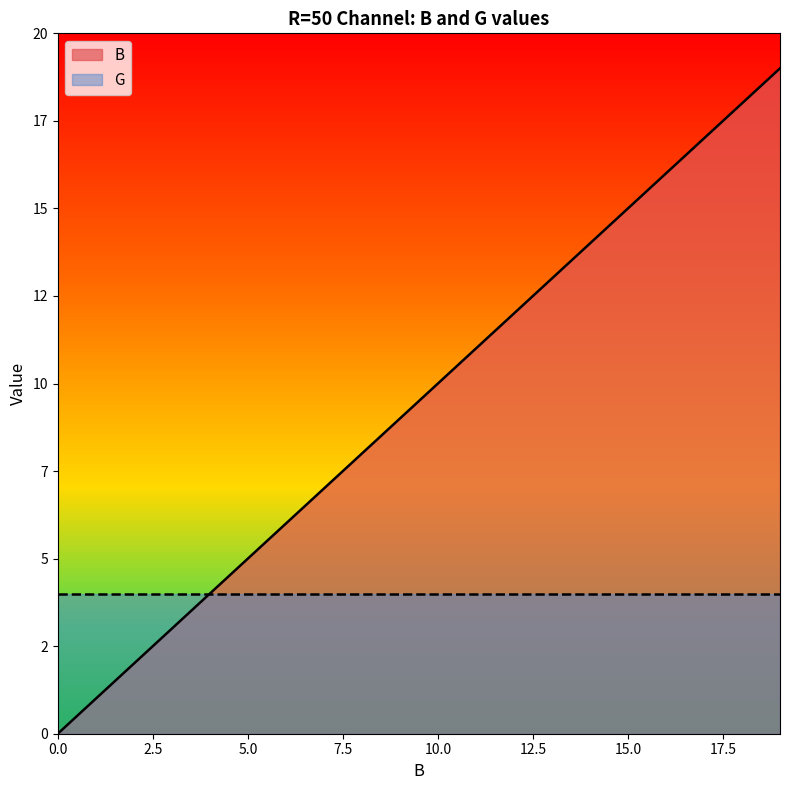

What is the sum of all values?

190